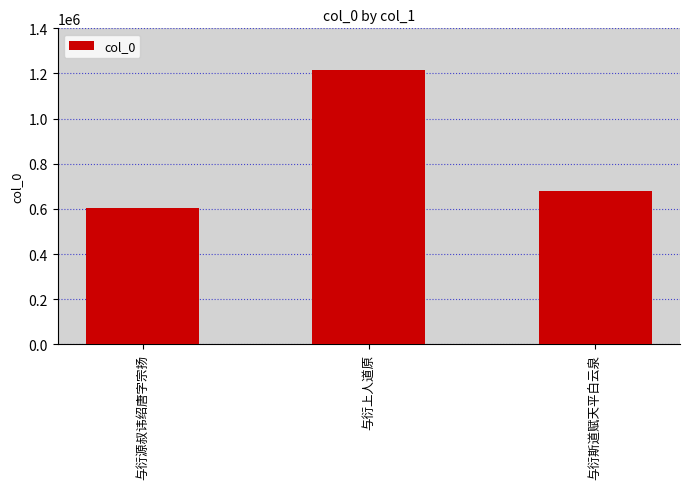

Does the chart contain any negative values?

No